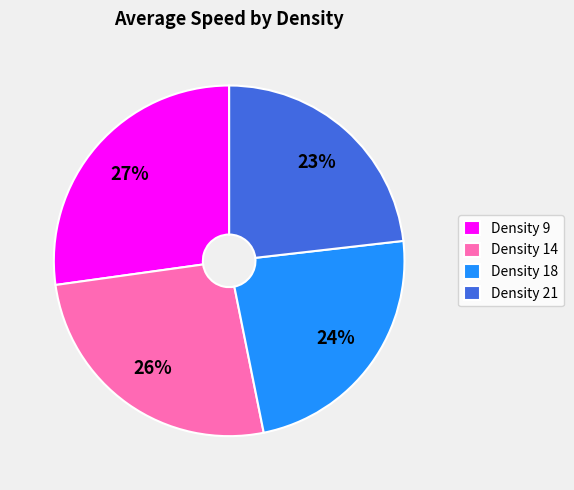

What percentage is the Density 9 slice, to the nearest percent?

27%